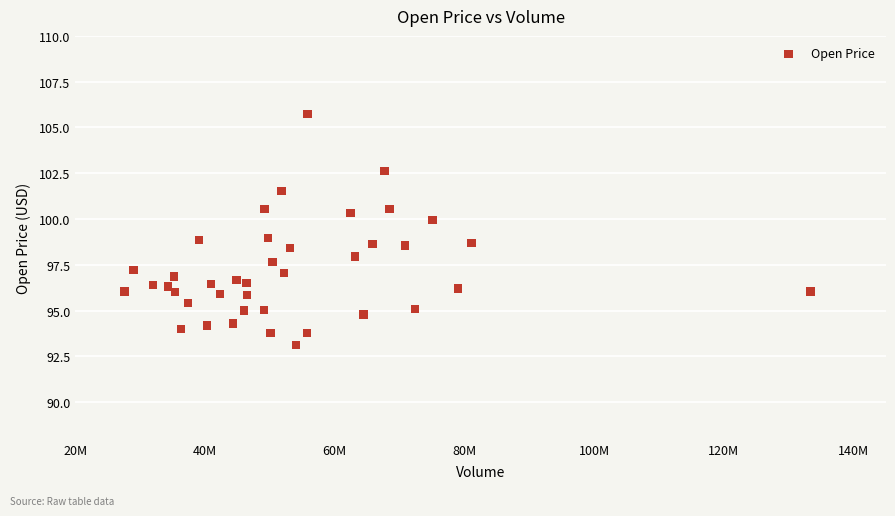

What is the range of X values (max minus min)?

105787000.0